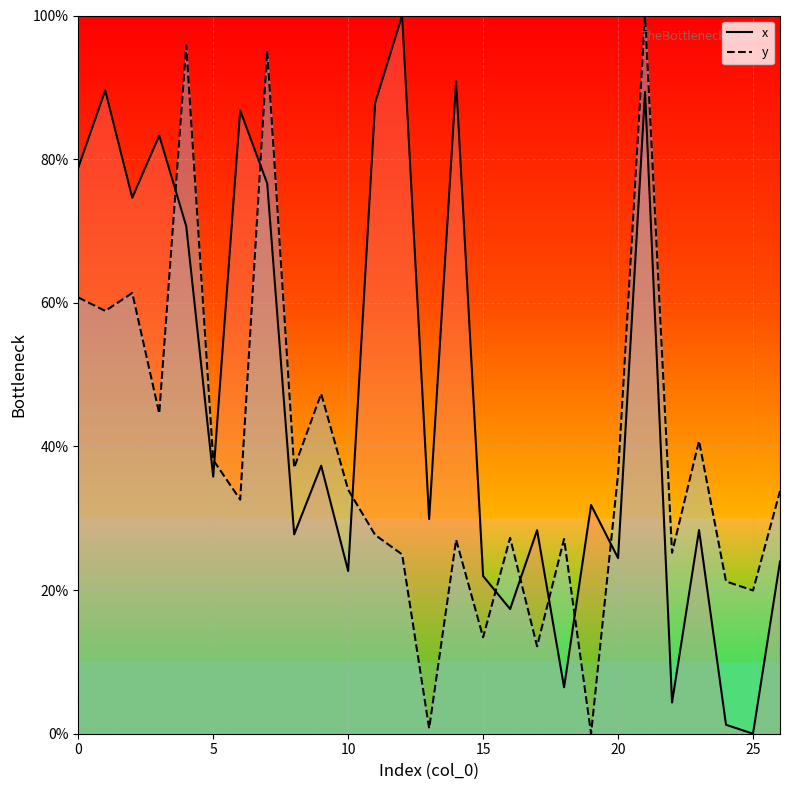

How many interior local valleys does the x series have?

10